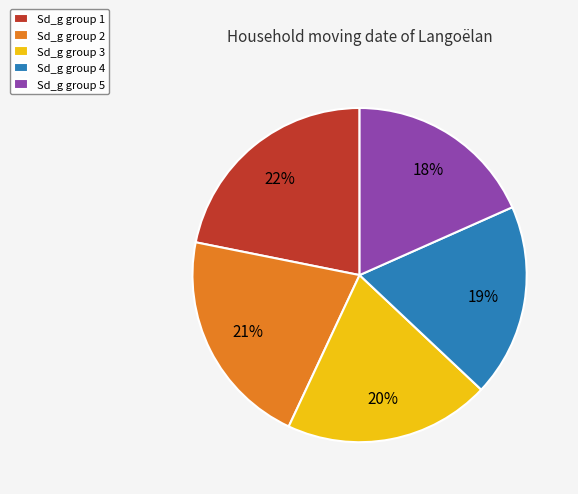

How many slices are in this pie chart?

5